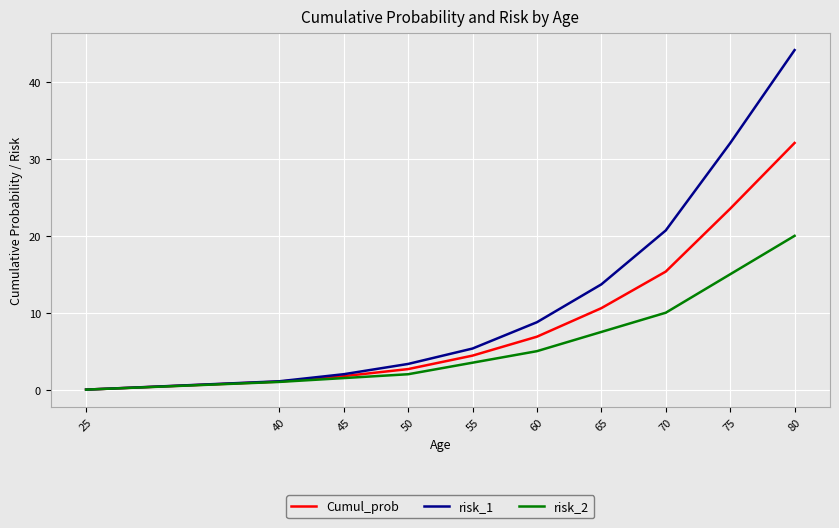

Reading left to right, extract all data points from this chart.

Cumul_prob: 25=0.0	40=1.0	45=1.8	50=2.7	55=4.4	60=6.9	65=10.6	70=15.4	75=23.5	80=32.1
risk_1: 25=0.0	40=1.1	45=2.0	50=3.3	55=5.3	60=8.8	65=13.7	70=20.7	75=32.1	80=44.2
risk_2: 25=0.0	40=1.0	45=1.5	50=2.0	55=3.5	60=5.0	65=7.5	70=10.0	75=15.0	80=20.0